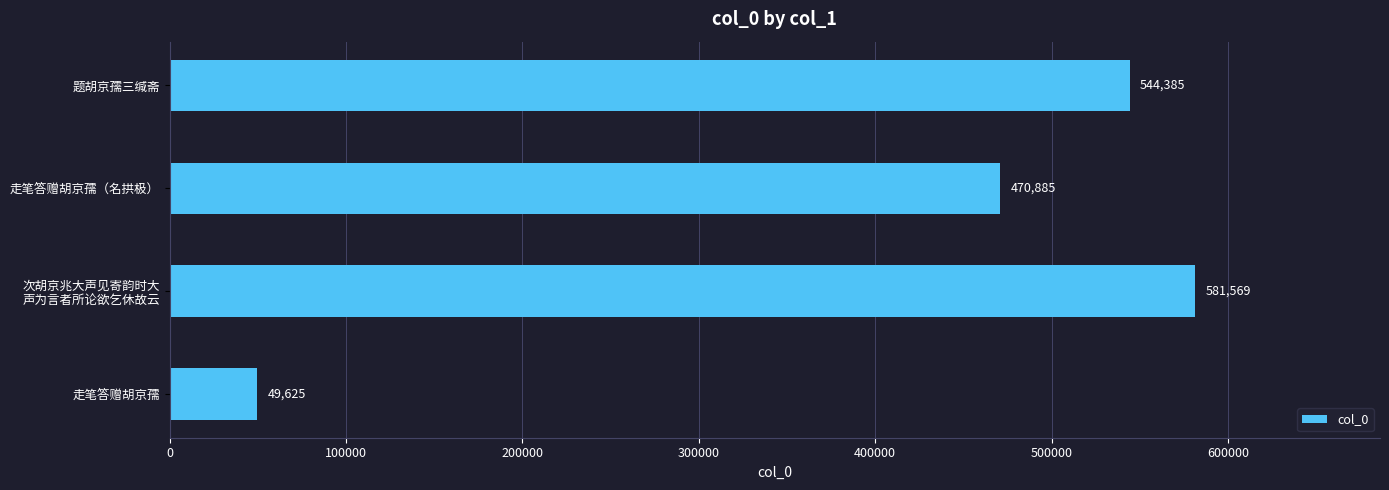

Rank the categories by value from highest to lowest.

次胡京兆大声见寄韵时大
声为言者所论欲乞休故云, 题胡京孺三缄斋, 走笔答赠胡京孺（名拱极）, 走笔答赠胡京孺